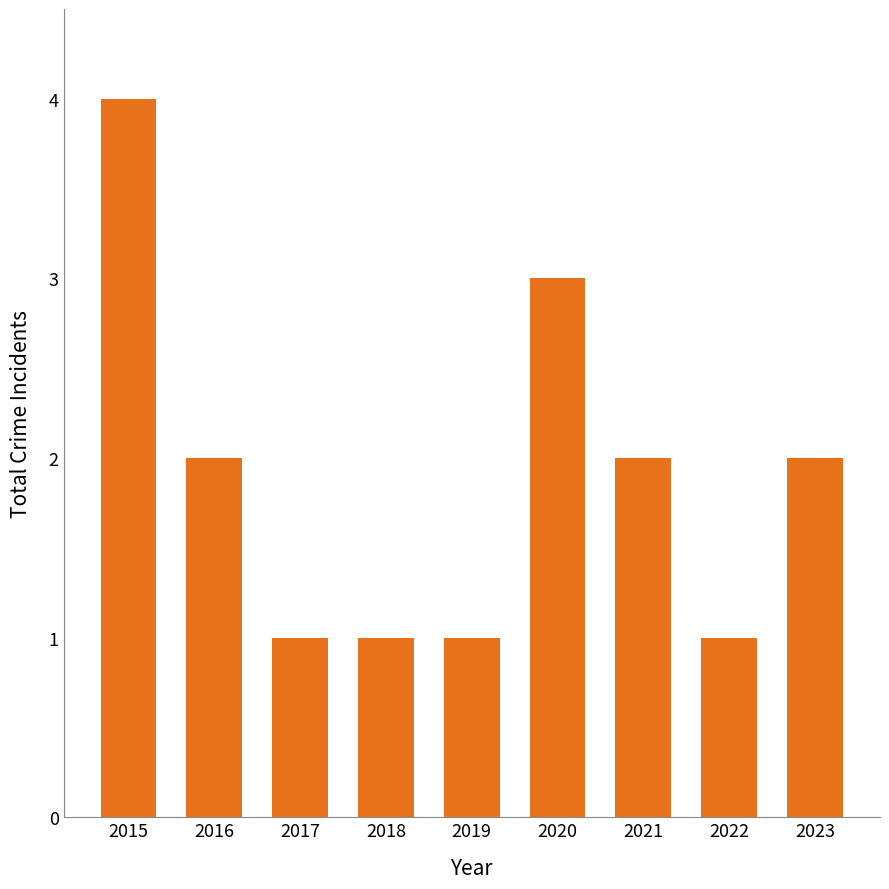

What is the minimum value shown in the chart?

1